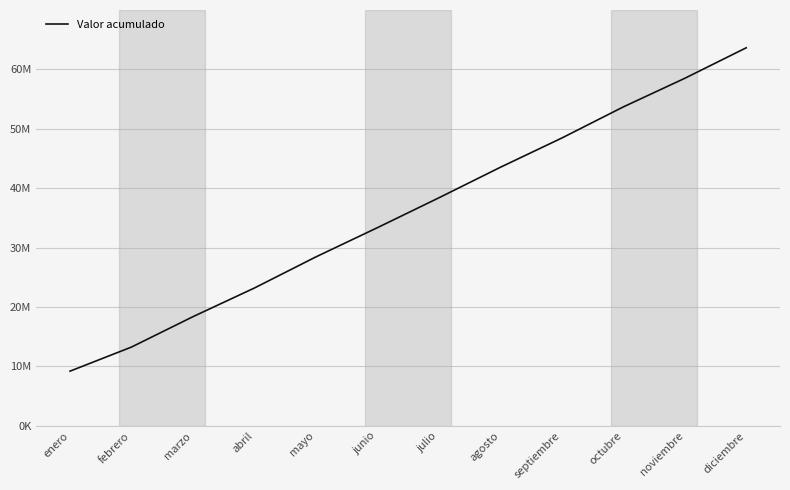

True or false: there are more than 2 points higher than both neighbors.

False